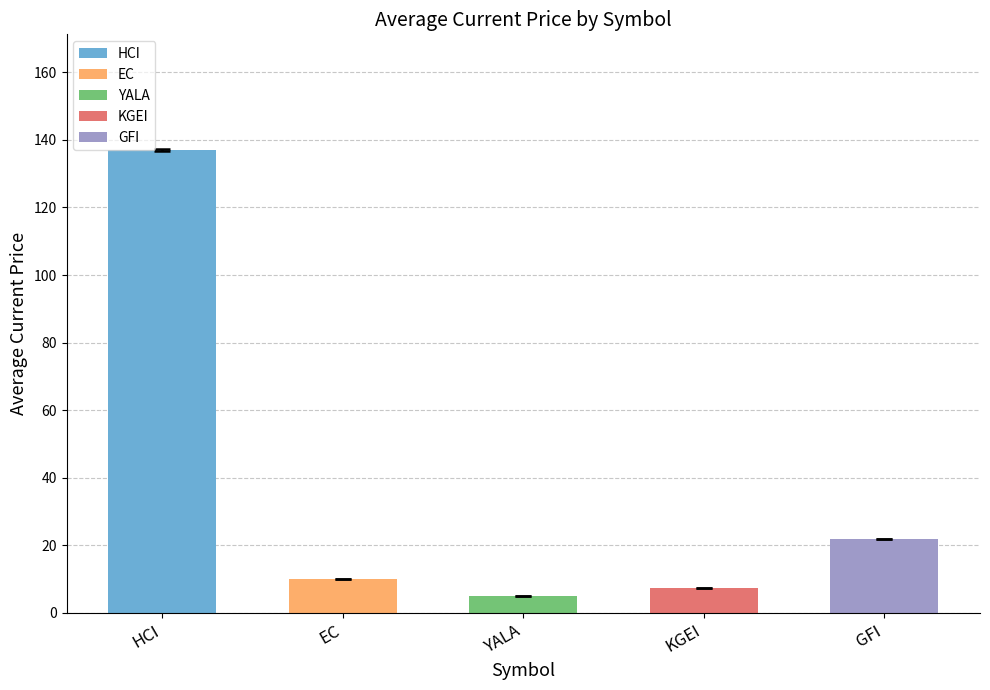

Is it true that the value at 17 is 8.6?

False